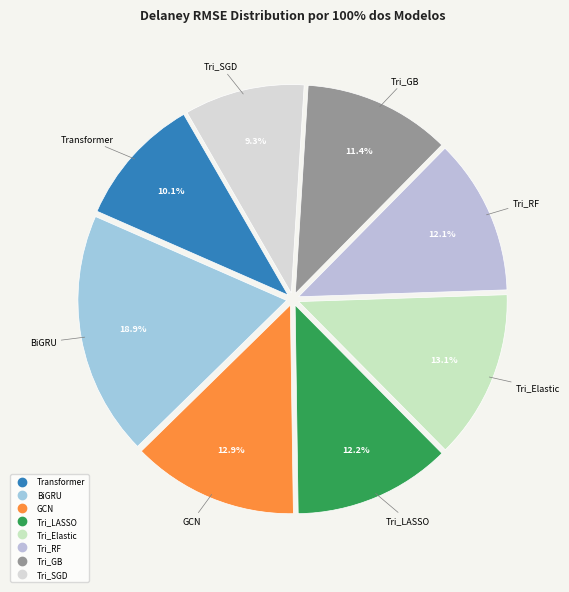

To the nearest percent, what portion does GCN represent?

13%